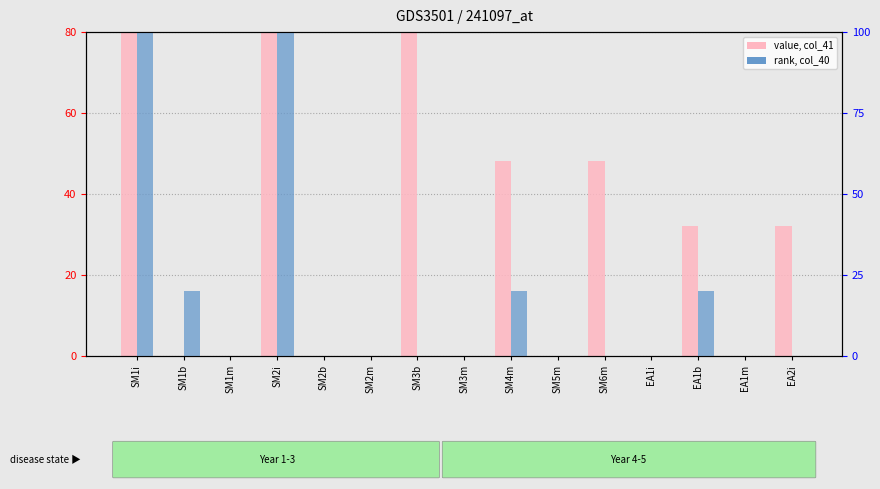

Reading left to right, list all the values displayed in this chart.

col_41 (value): SM1i=80	SM1b=0	SM1m=0	SM2i=80	SM2b=0	SM2m=0	SM3b=80	SM3m=0	SM4m=48	SM5m=0	SM6m=48	EA1i=0	EA1b=32	EA1m=0	EA2i=32
col_40 (rank): SM1i=100	SM1b=20	SM1m=0	SM2i=100	SM2b=0	SM2m=0	SM3b=0	SM3m=0	SM4m=20	SM5m=0	SM6m=0	EA1i=0	EA1b=20	EA1m=0	EA2i=0